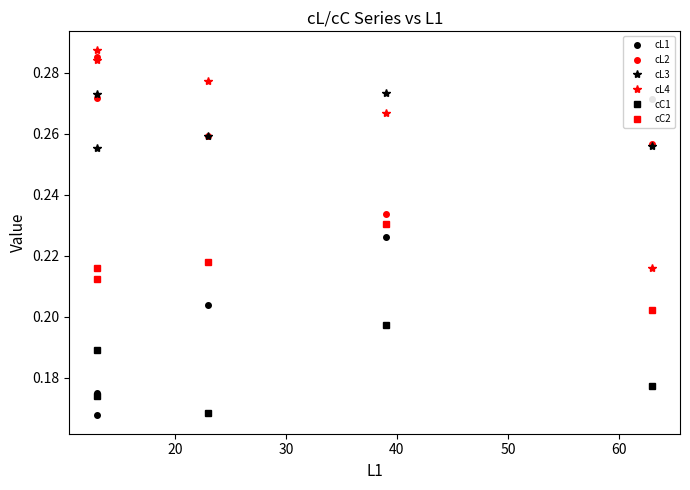

How many times do cL2 and cL1 cross each other?

1